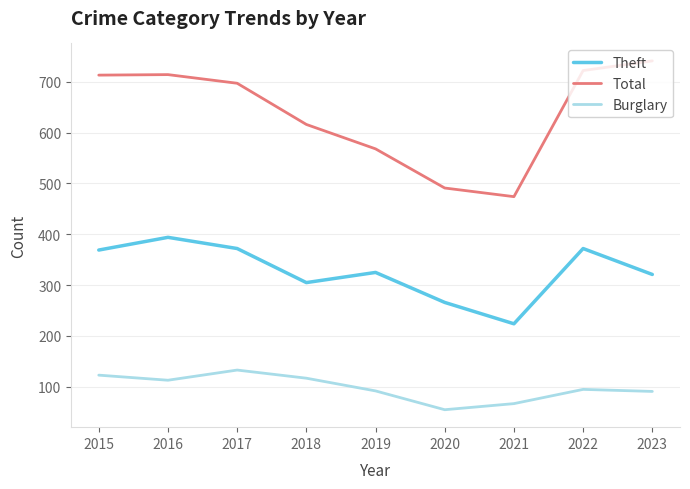

At 2017, list the series in order from smallest to largest.

Burglary, Theft, Total